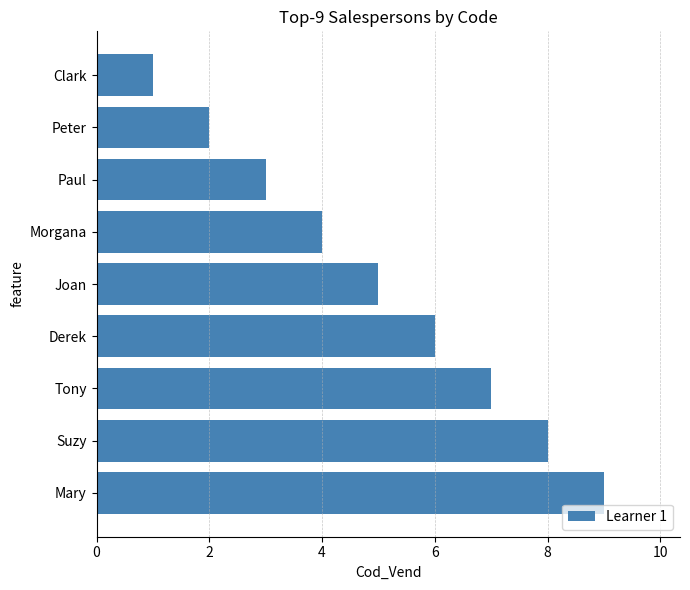

What is the change in value from Peter to Derek?

+4